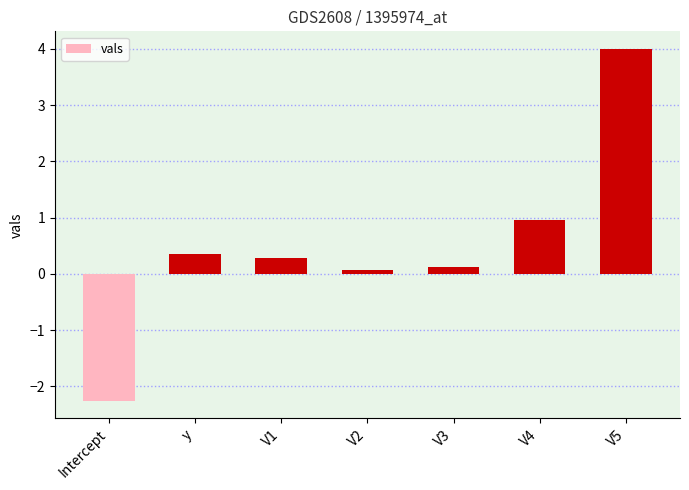

Reading left to right, transcribe all the data shown in this chart.

Intercept=-2.3	y=0.3	V1=0.3	V2=0.1	V3=0.1	V4=1.0	V5=4.0